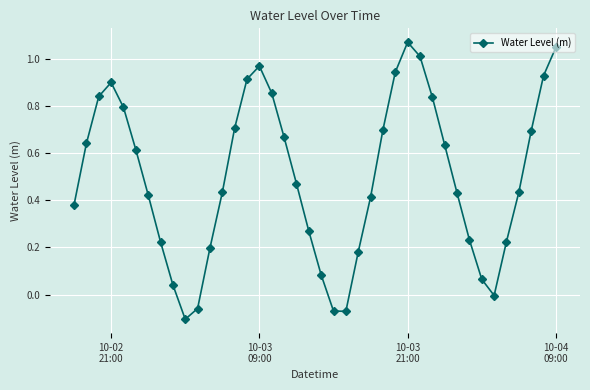

How many points are lower than both their immediate neighbors (excluding endpoints)?

3